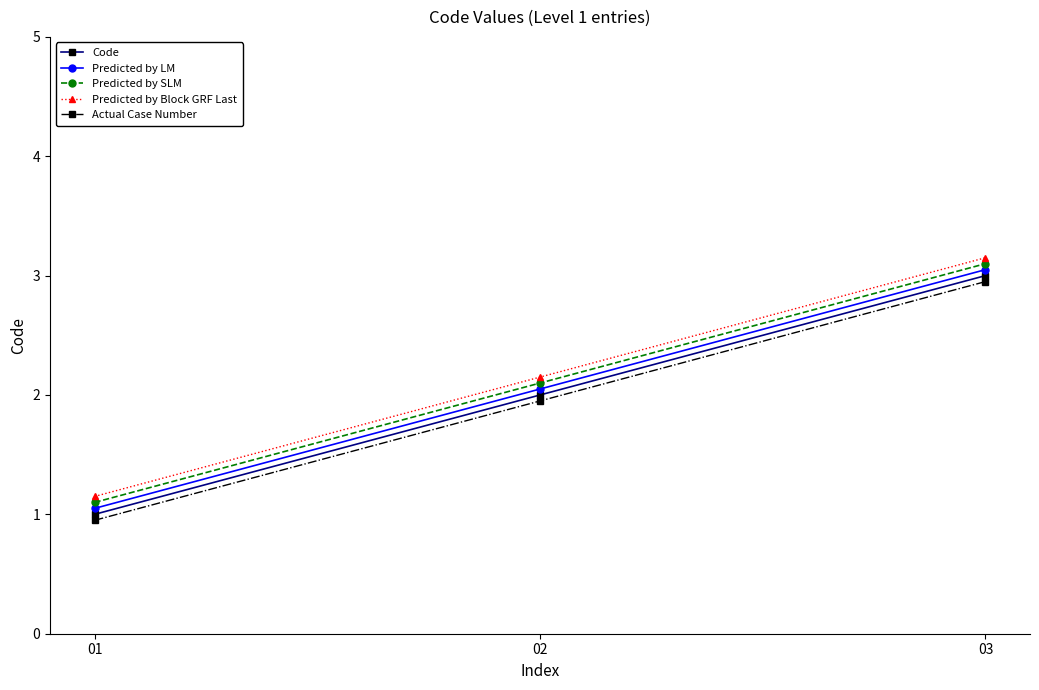

How many lines are shown in the chart?

5